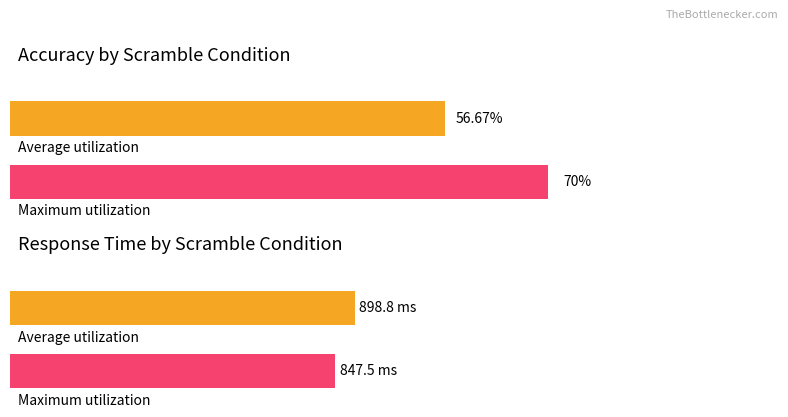

How many groups of bars are there?

4